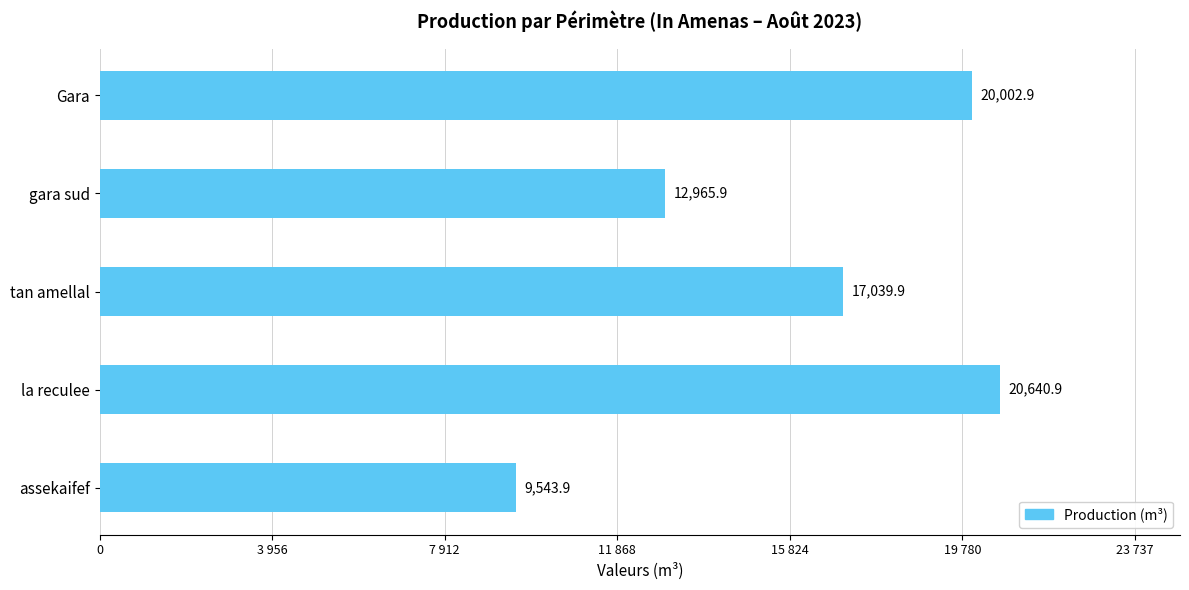

Are the bars horizontal?

Yes